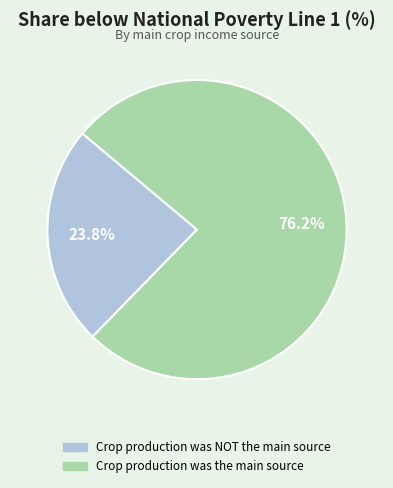

The Crop production was the main source slice represents 65% of the pie. True or false?

False